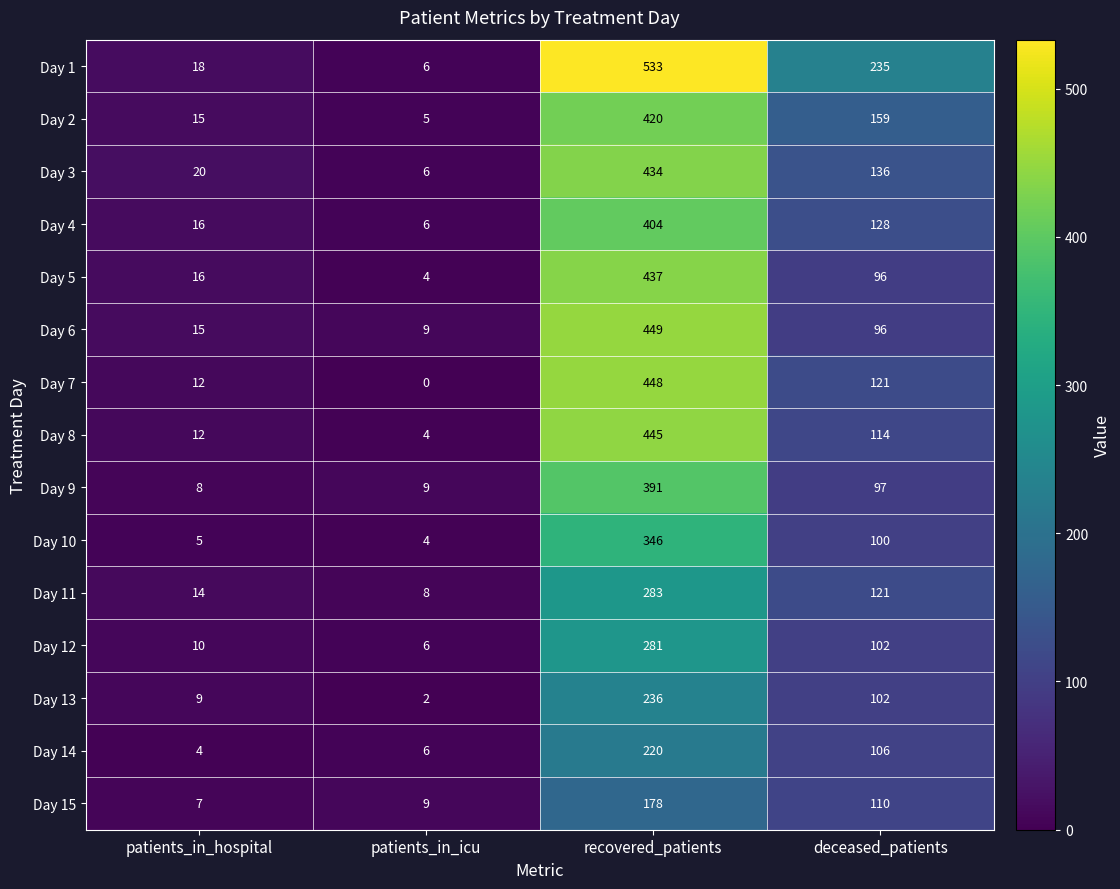

What is the sum of all Day 11 values?

426